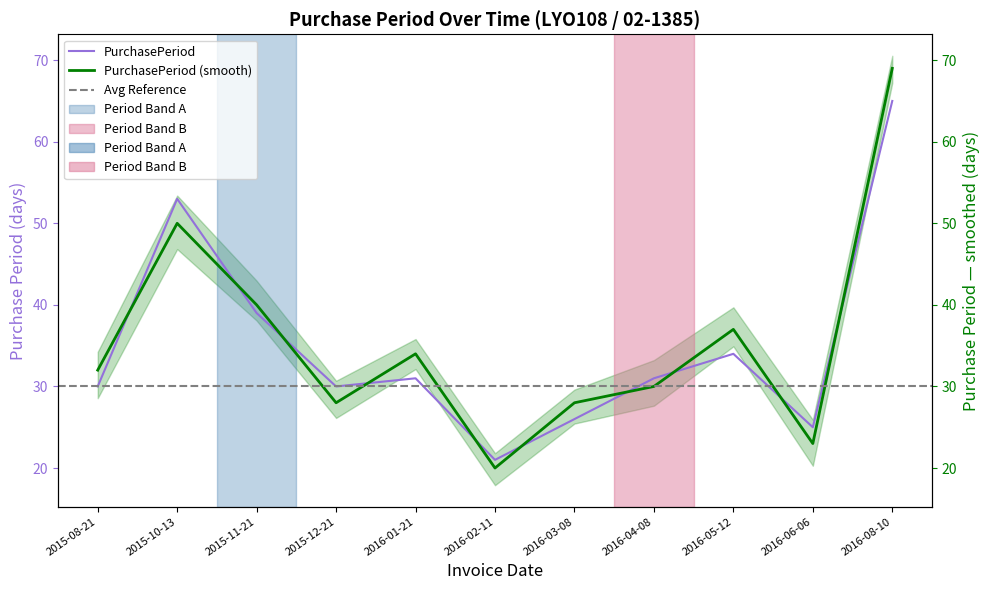

What is the value of the 7th point from the left?

26